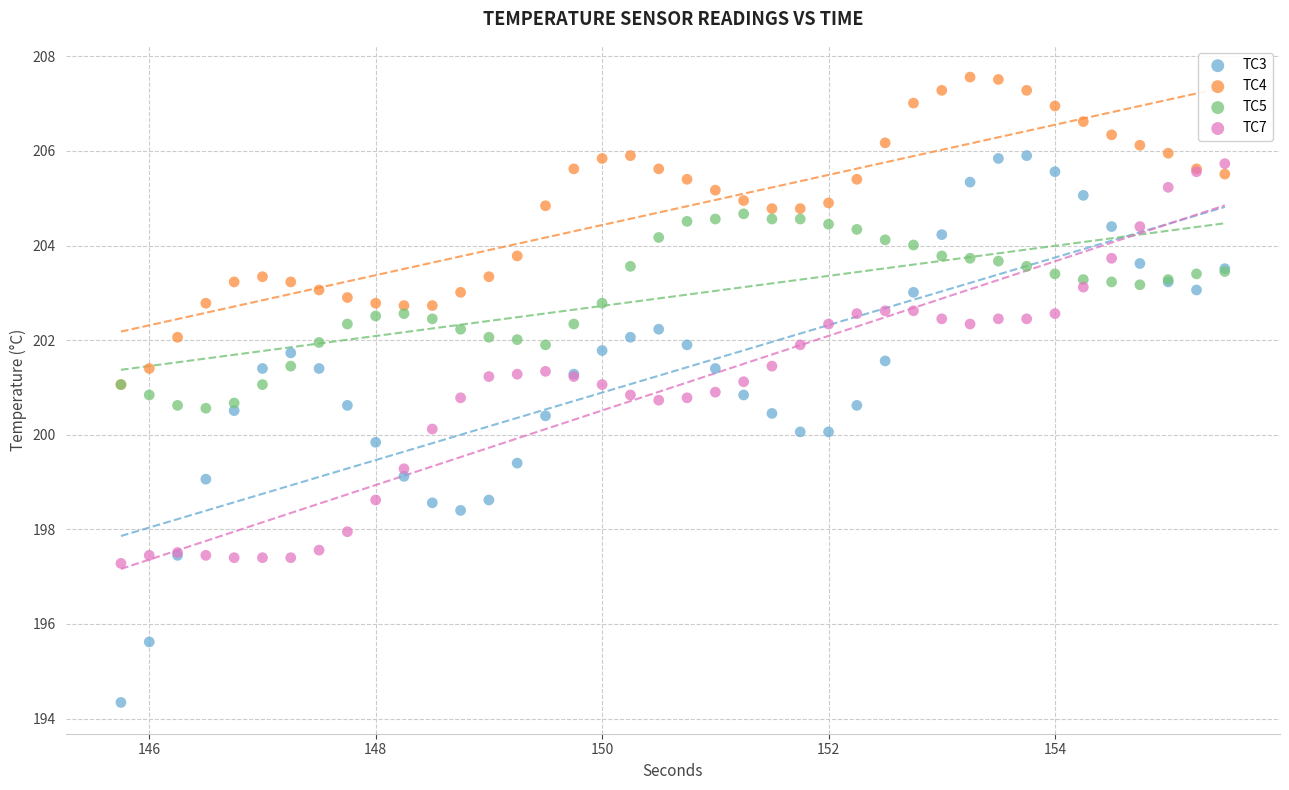

What are all the series names shown in the legend?

TC3, TC4, TC5, TC7